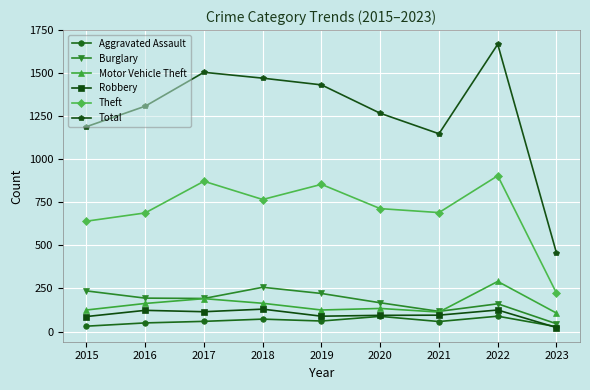

The Robbery series shows 189 at 2016. True or false?

False